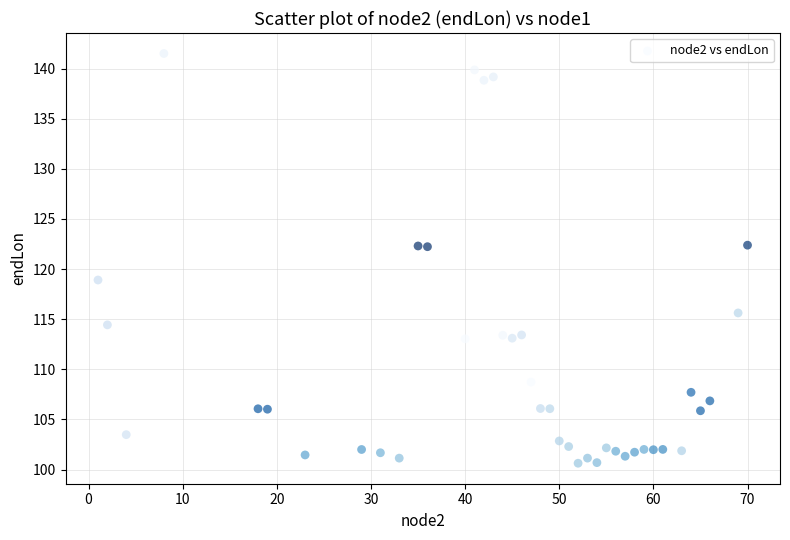

What is the range of X values (max minus min)?

69.0